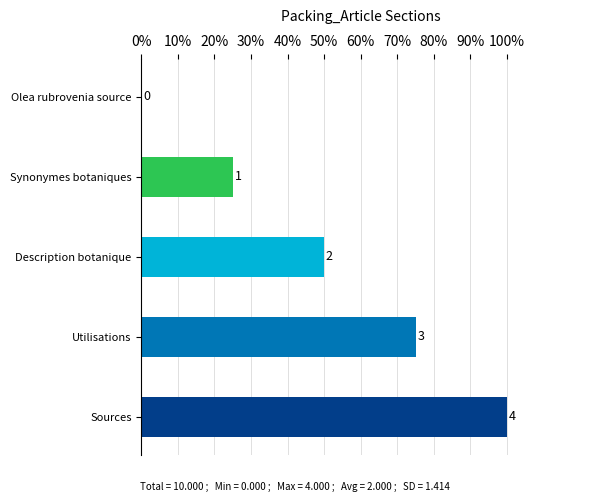

Reading left to right, list all the values displayed in this chart.

0	1	2	3	4